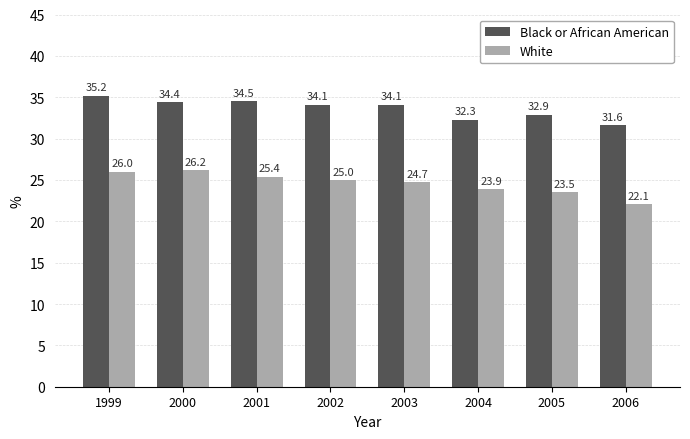

At which label does Black or African American reach its peak?

1999